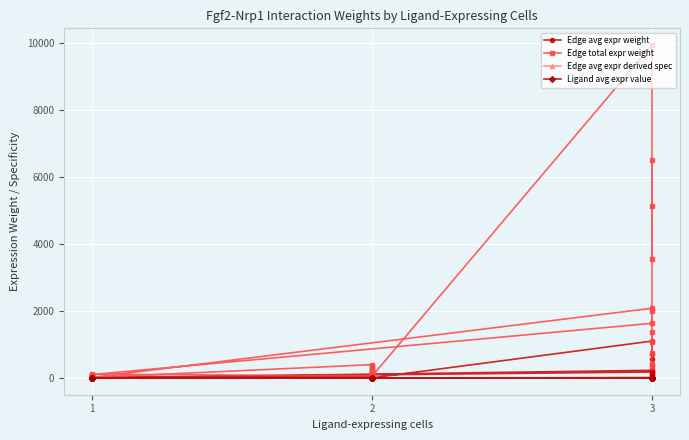

How many values in the Edge avg expr weight series are below 20?

18